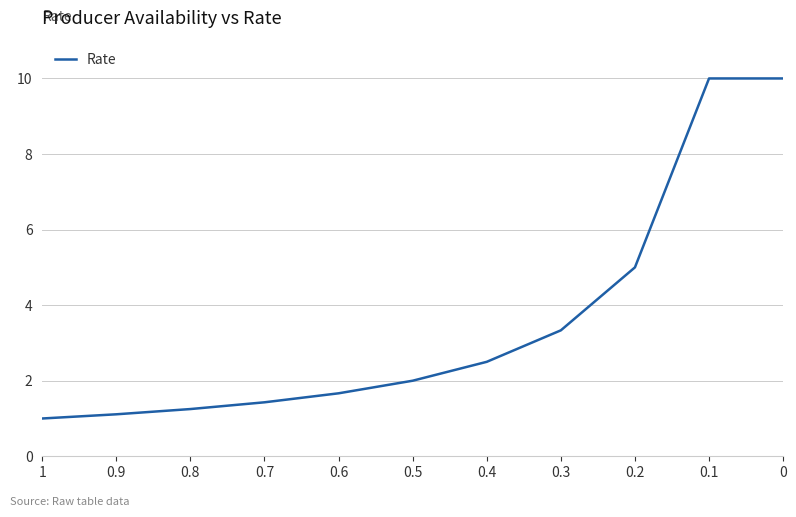

How many data points are above 2?

5